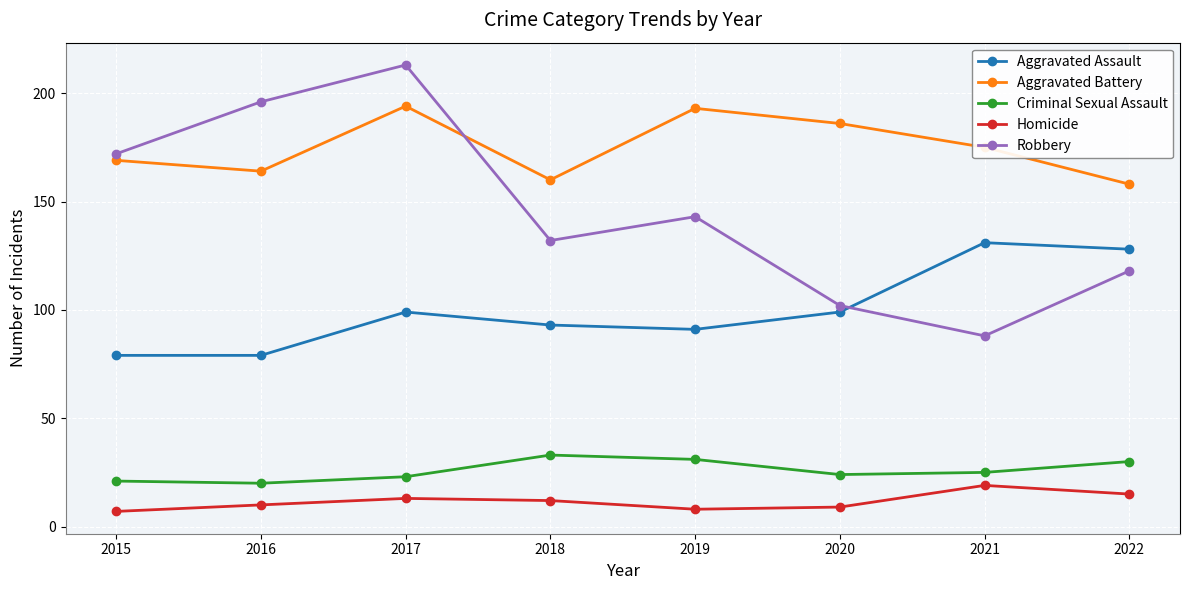

Which series has the largest range (max minus min)?

Robbery